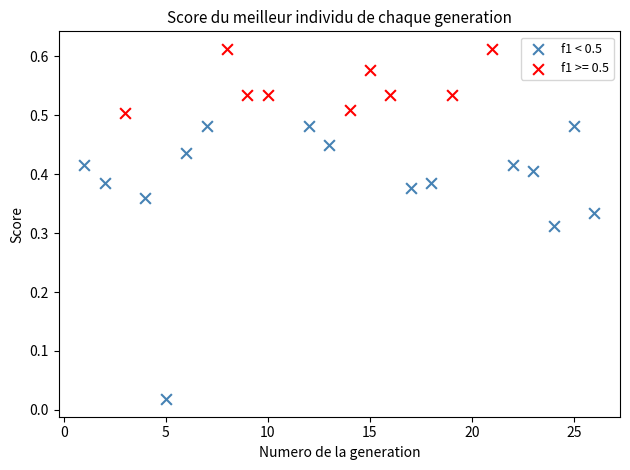

Which series reaches the minimum Y coordinate?

f1 < 0.5